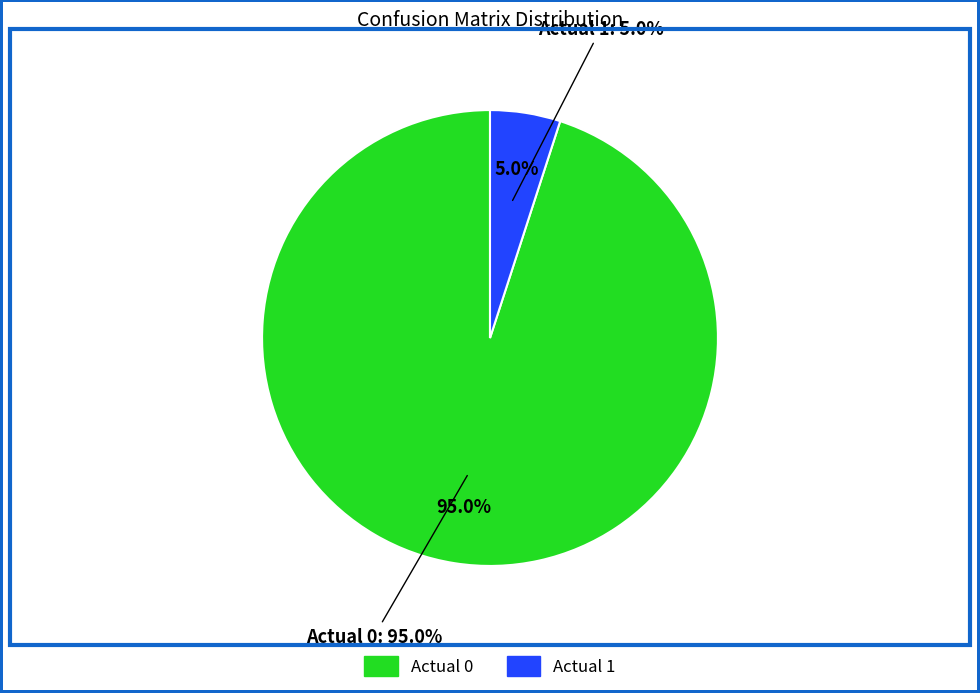

To the nearest percent, what is the difference between the largest and smallest slice percentages?

90%